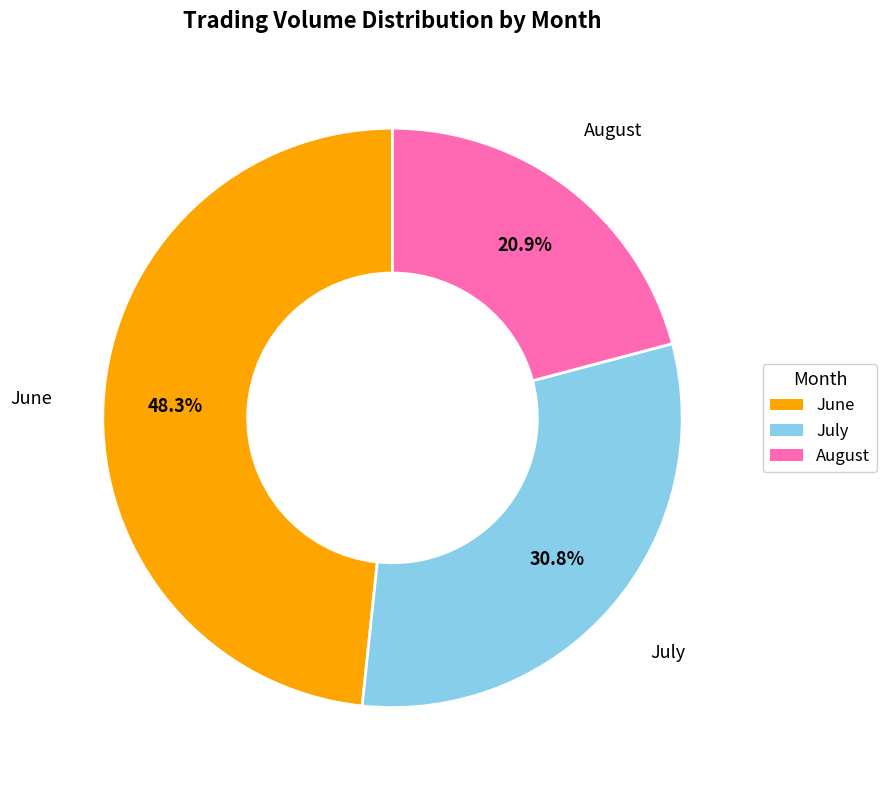

Do June and August together represent more than half of the pie?

Yes